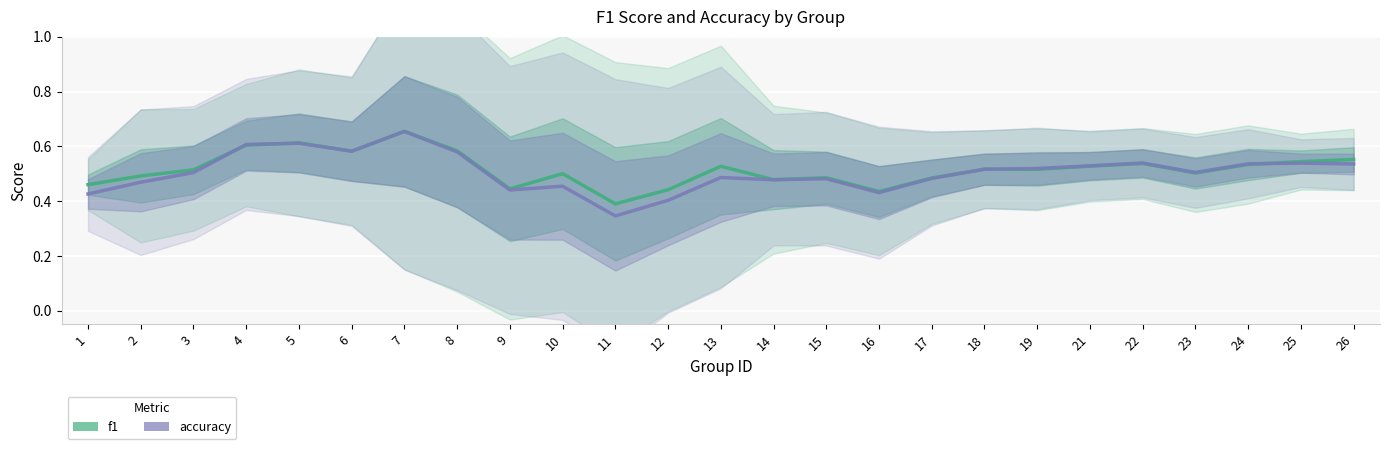

What is the value of the f1 point at the 25th from the left?

0.6